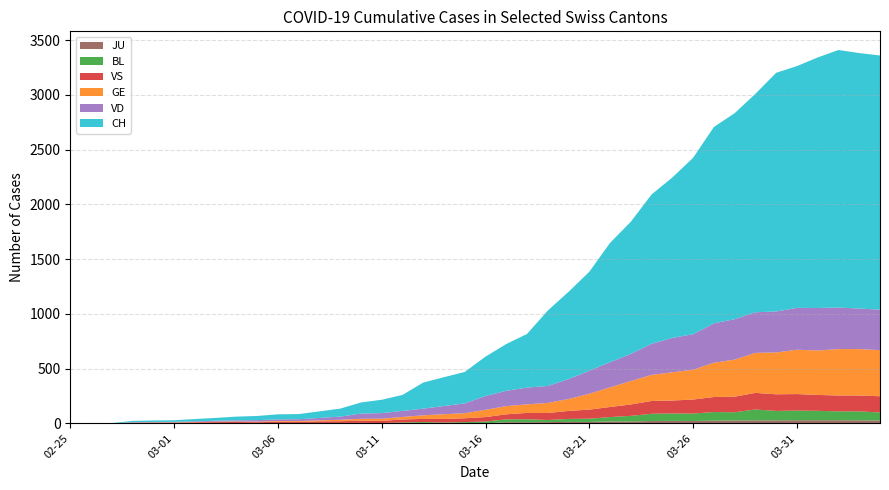

Reading left to right, what are all the values shown in this chart?

CH: 2020-02-25=0	2020-02-26=1	2020-02-27=2	2020-02-28=12	2020-02-29=14	2020-03-01=15	2020-03-02=21	2020-03-03=26	2020-03-04=34	2020-03-05=38	2020-03-06=46	2020-03-07=47	2020-03-08=60	2020-03-09=73	2020-03-10=101	2020-03-11=122	2020-03-12=146	2020-03-13=238	2020-03-14=263	2020-03-15=287	2020-03-16=360	2020-03-17=427	2020-03-18=490	2020-03-19=689	2020-03-20=797	2020-03-21=904	2020-03-22=1090	2020-03-23=1207	2020-03-24=1364	2020-03-25=1465	2020-03-26=1611	2020-03-27=1793	2020-03-28=1881	2020-03-29=1995	2020-03-30=2180	2020-03-31=2208	2020-04-01=2288	2020-04-02=2352	2020-04-03=2333	2020-04-04=2321
GE: 2020-02-25=0	2020-02-26=1	2020-02-27=1	2020-02-28=2	2020-02-29=3	2020-03-01=3	2020-03-02=3	2020-03-03=4	2020-03-04=4	2020-03-05=5	2020-03-06=7	2020-03-07=7	2020-03-08=9	2020-03-09=13	2020-03-10=18	2020-03-11=20	2020-03-12=23	2020-03-13=33	2020-03-14=43	2020-03-15=46	2020-03-16=66	2020-03-17=75	2020-03-18=78	2020-03-19=92	2020-03-20=109	2020-03-21=145	2020-03-22=179	2020-03-23=214	2020-03-24=238	2020-03-25=258	2020-03-26=272	2020-03-27=313	2020-03-28=339	2020-03-29=365	2020-03-30=382	2020-03-31=405	2020-04-01=406	2020-04-02=424	2020-04-03=424	2020-04-04=421
VS: 2020-02-25=0	2020-02-26=0	2020-02-27=0	2020-02-28=5	2020-02-29=5	2020-03-01=6	2020-03-02=9	2020-03-03=11	2020-03-04=12	2020-03-05=10	2020-03-06=11	2020-03-07=11	2020-03-08=15	2020-03-09=16	2020-03-10=19	2020-03-11=20	2020-03-12=27	2020-03-13=29	2020-03-14=33	2020-03-15=35	2020-03-16=41	2020-03-17=46	2020-03-18=58	2020-03-19=64	2020-03-20=73	2020-03-21=83	2020-03-22=92	2020-03-23=104	2020-03-24=117	2020-03-25=118	2020-03-26=128	2020-03-27=137	2020-03-28=142	2020-03-29=152	2020-03-30=152	2020-03-31=151	2020-04-01=145	2020-04-02=145	2020-04-03=145	2020-04-04=148
VD: 2020-02-25=0	2020-02-26=0	2020-02-27=0	2020-02-28=4	2020-02-29=4	2020-03-01=4	2020-03-02=6	2020-03-03=8	2020-03-04=11	2020-03-05=14	2020-03-06=15	2020-03-07=16	2020-03-08=22	2020-03-09=29	2020-03-10=48	2020-03-11=51	2020-03-12=55	2020-03-13=61	2020-03-14=75	2020-03-15=90	2020-03-16=126	2020-03-17=140	2020-03-18=153	2020-03-19=155	2020-03-20=182	2020-03-21=210	2020-03-22=230	2020-03-23=248	2020-03-24=284	2020-03-25=314	2020-03-26=325	2020-03-27=360	2020-03-28=369	2020-03-29=371	2020-03-30=374	2020-03-31=382	2020-04-01=388	2020-04-02=379	2020-04-03=370	2020-04-04=370
BL: 2020-02-25=0	2020-02-26=0	2020-02-27=0	2020-02-28=0	2020-02-29=1	2020-03-01=1	2020-03-02=1	2020-03-03=1	2020-03-04=1	2020-03-05=1	2020-03-06=4	2020-03-07=4	2020-03-08=4	2020-03-09=4	2020-03-10=5	2020-03-11=3	2020-03-12=9	2020-03-13=12	2020-03-14=8	2020-03-15=12	2020-03-16=17	2020-03-17=26	2020-03-18=27	2020-03-19=19	2020-03-20=27	2020-03-21=30	2020-03-22=40	2020-03-23=51	2020-03-24=66	2020-03-25=68	2020-03-26=68	2020-03-27=79	2020-03-28=75	2020-03-29=99	2020-03-30=86	2020-03-31=88	2020-04-01=86	2020-04-02=81	2020-04-03=82	2020-04-04=73
JU: 2020-02-25=0	2020-02-26=0	2020-02-27=0	2020-02-28=0	2020-02-29=0	2020-03-01=0	2020-03-02=0	2020-03-03=0	2020-03-04=0	2020-03-05=0	2020-03-06=0	2020-03-07=0	2020-03-08=0	2020-03-09=0	2020-03-10=0	2020-03-11=0	2020-03-12=0	2020-03-13=0	2020-03-14=0	2020-03-15=0	2020-03-16=0	2020-03-17=11	2020-03-18=11	2020-03-19=12	2020-03-20=14	2020-03-21=13	2020-03-22=18	2020-03-23=18	2020-03-24=22	2020-03-25=23	2020-03-26=22	2020-03-27=25	2020-03-28=27	2020-03-29=28	2020-03-30=28	2020-03-31=29	2020-04-01=29	2020-04-02=29	2020-04-03=28	2020-04-04=27